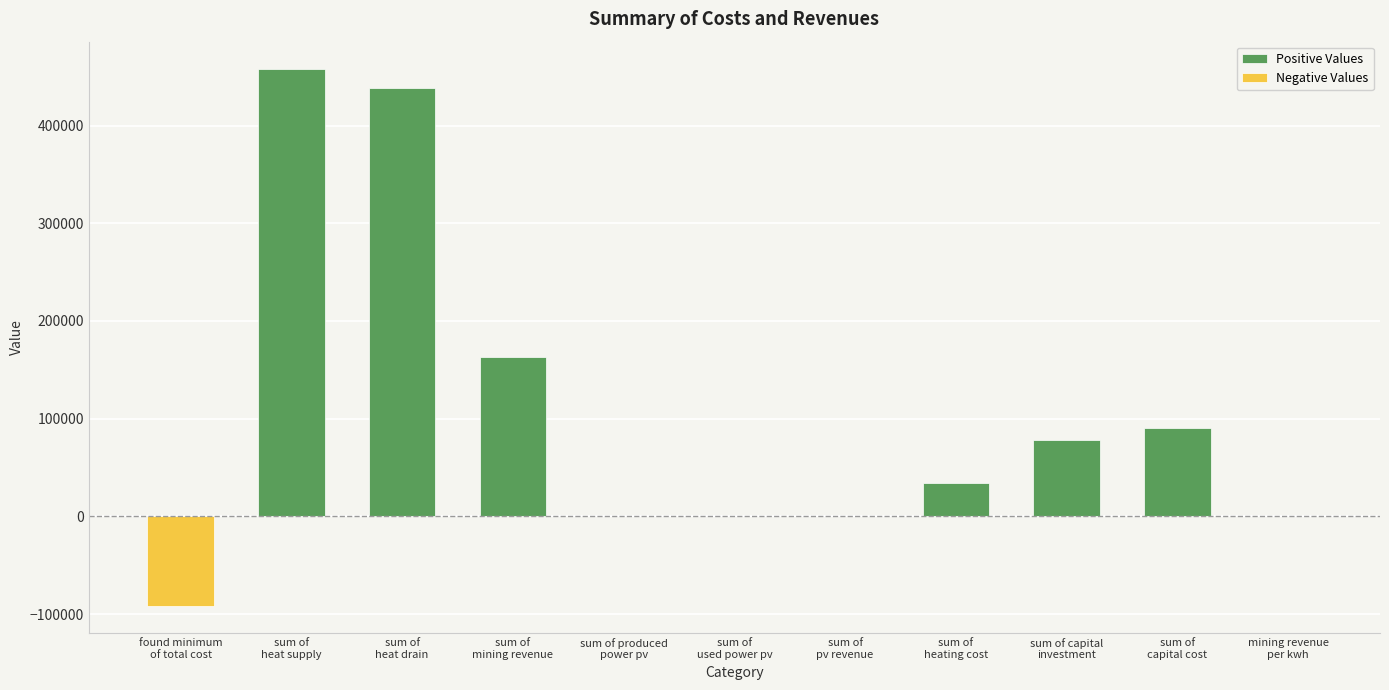

What is the highest value of the Positive Values series?

458304.0